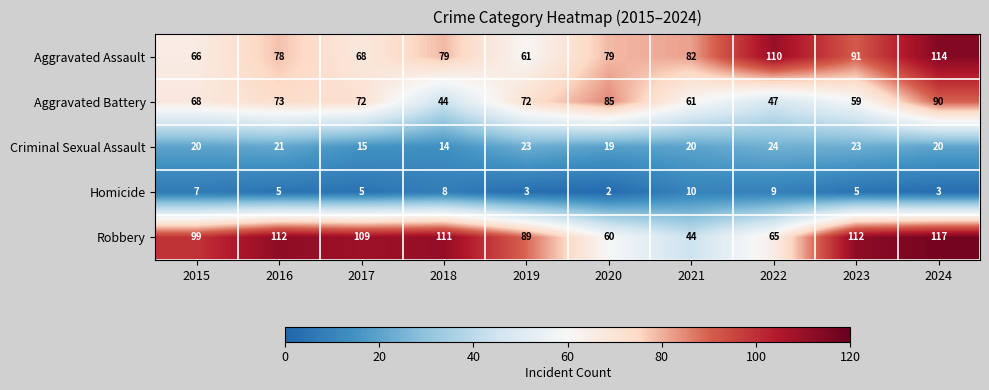

How many distinct data groups are displayed?

5